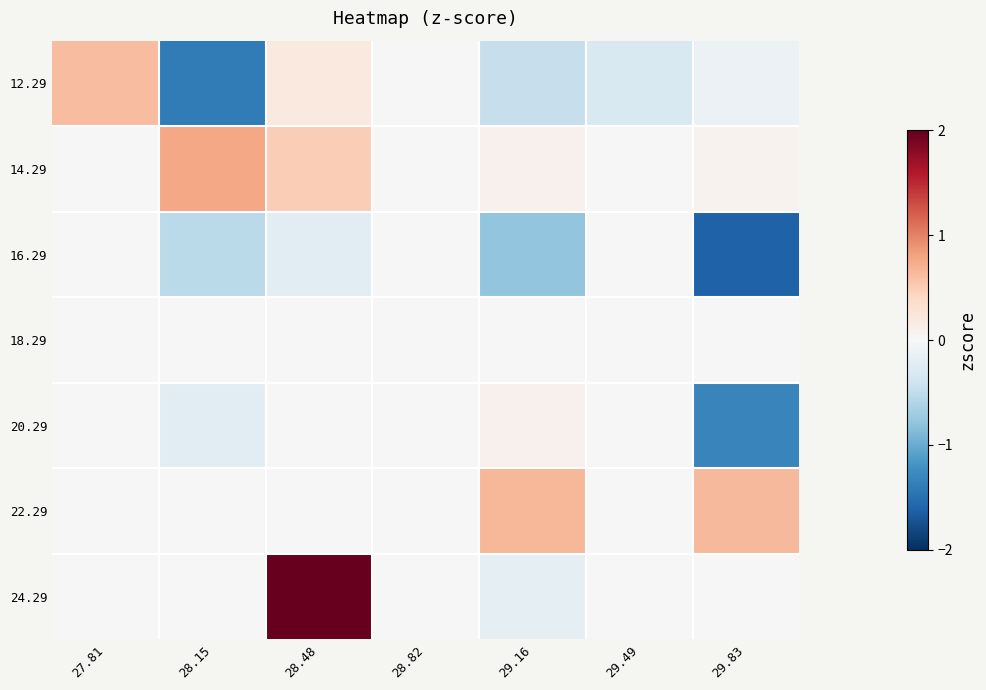

Which series has the largest total across all categories?

24.29